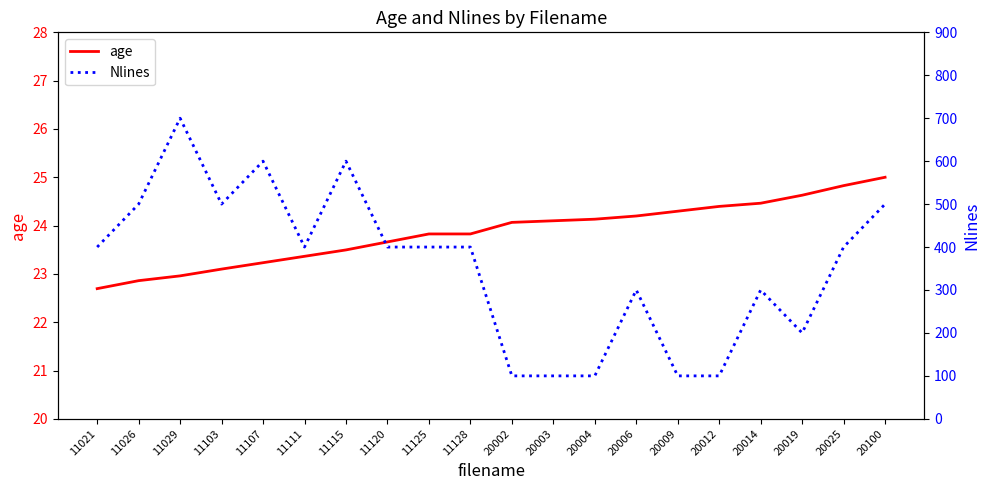

Rank the series by their average value, from highest to lowest.

Nlines, age